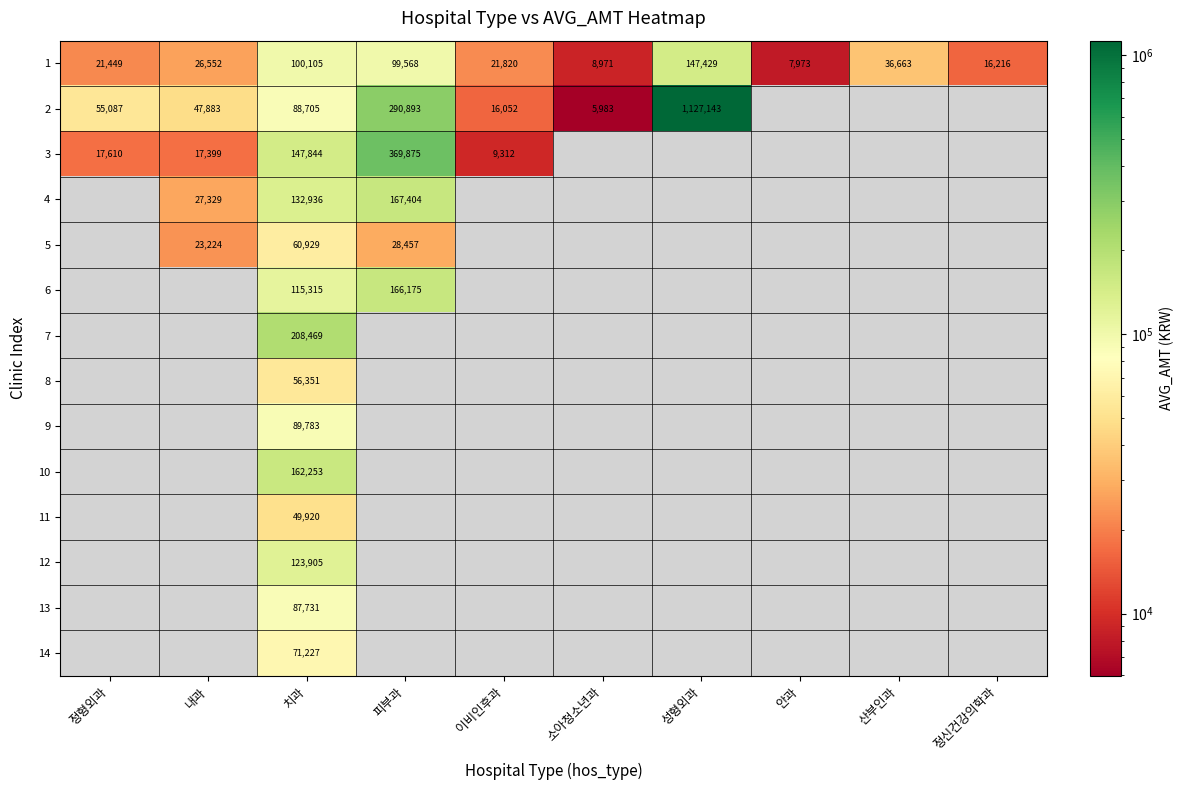

The 4 series shows 36314 at 내과. True or false?

False